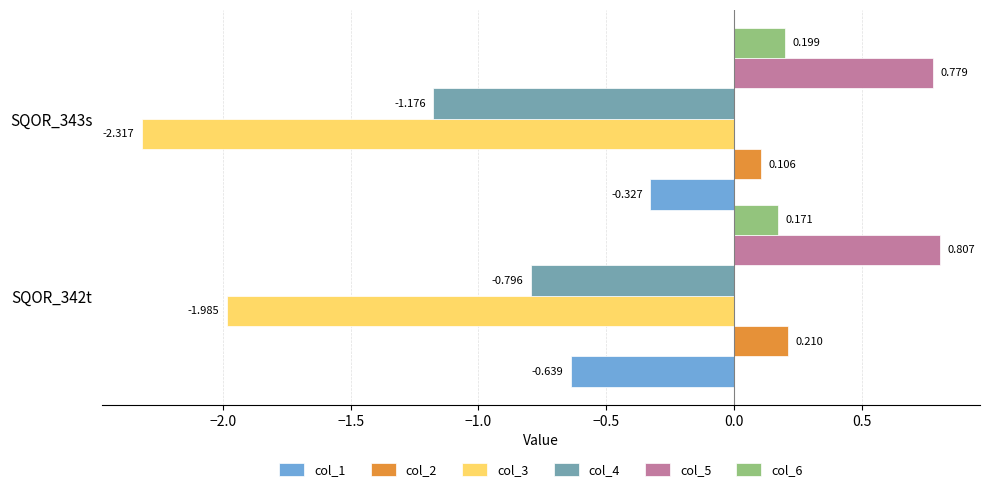

Which series has the largest total across all categories?

col_5